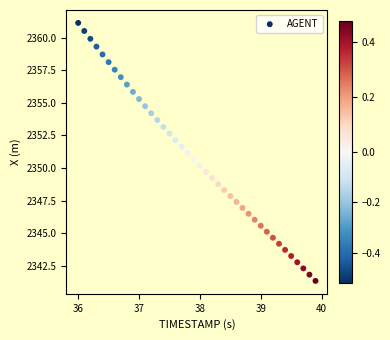

What is the range of X values (max minus min)?

3.9